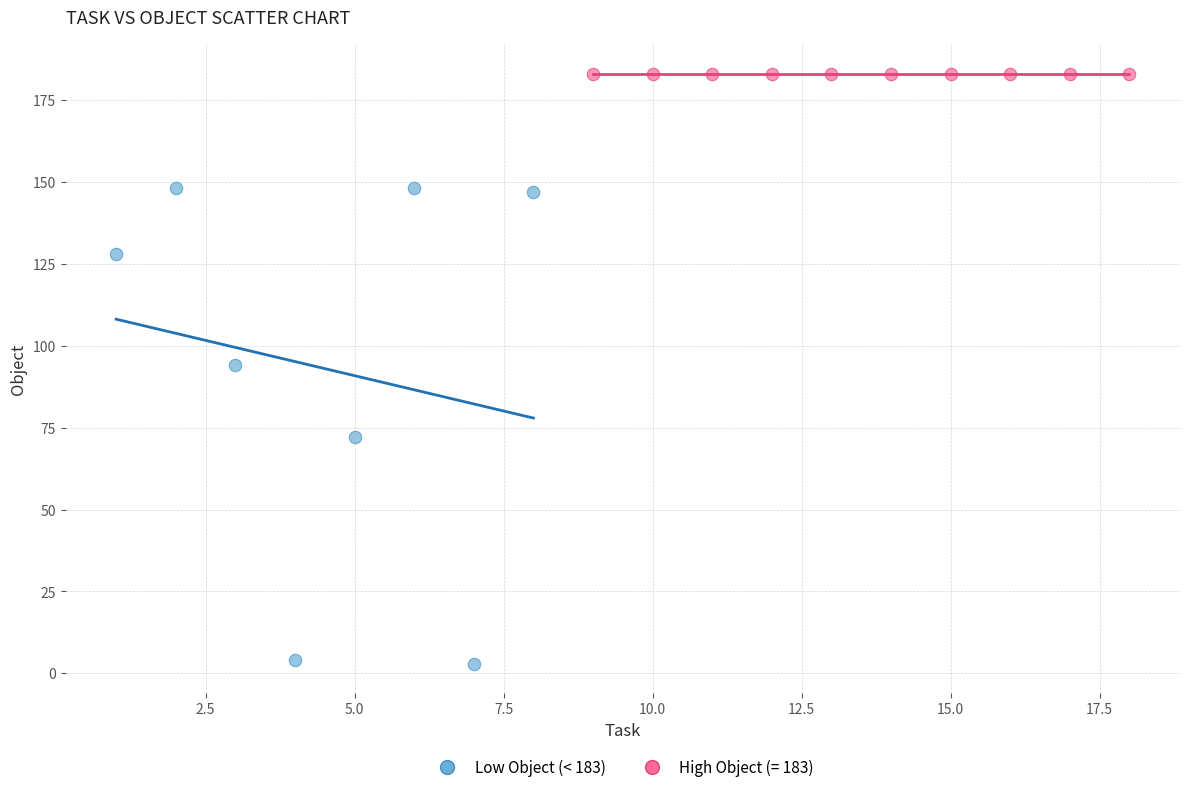

Which series contains the lowest Y value?

Low Object (< 183)